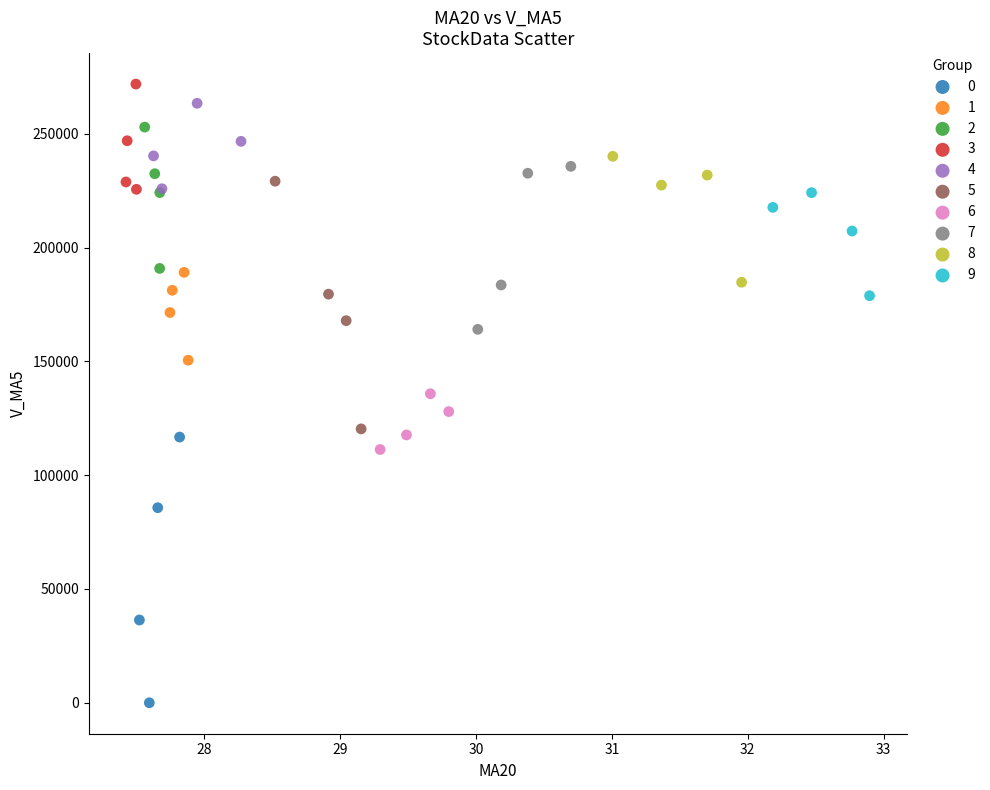

Which series has the widest spread of Y values?

0